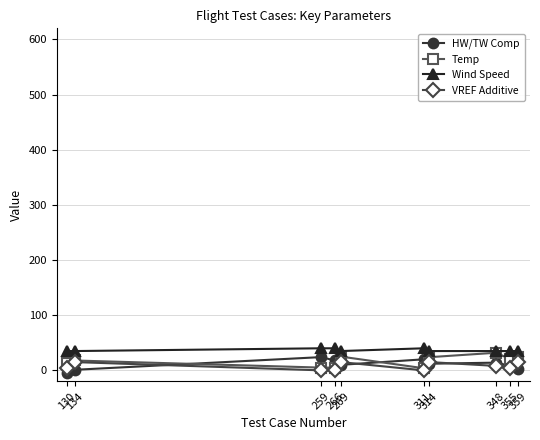

What is the value of the Temp point at the 2nd from the left?

17.9